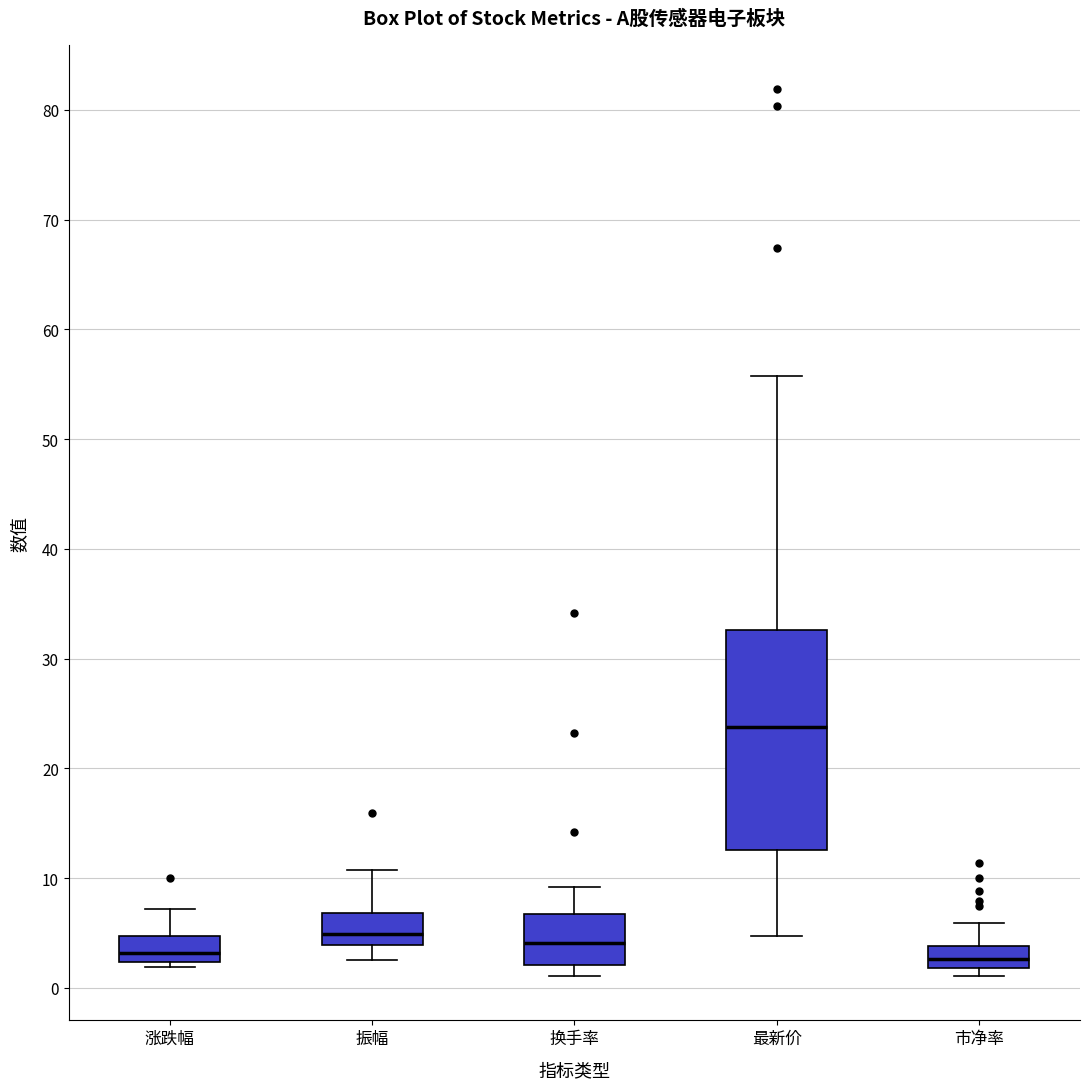

Reading left to right, transcribe this box plot: for each box, give where its median line is, the range the box spans, and where its two whiskers end, as read against the y-axis. The values are not printed on the chart, so give them approximately, as read against the axis.

涨跌幅: median 3, box 2 to 5, whiskers 2 (just below the box's lower edge) to 7
振幅: median 5, box 4 to 7, whiskers 3 to 11
换手率: median 4, box 2 to 7, whiskers 1 to 9
最新价: median 24, box 13 to 33, whiskers 5 to 56
市净率: median 3, box 2 to 4, whiskers 1 to 6